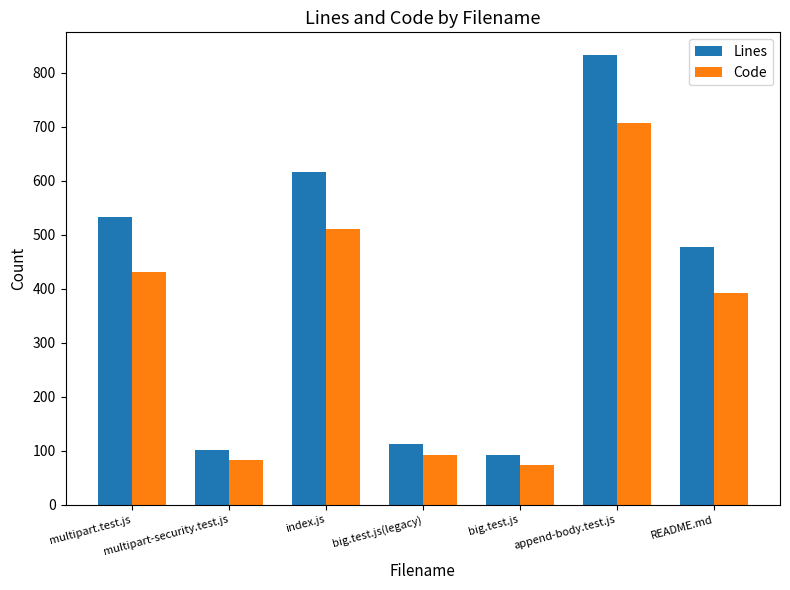

What is the minimum value shown in the chart?

73